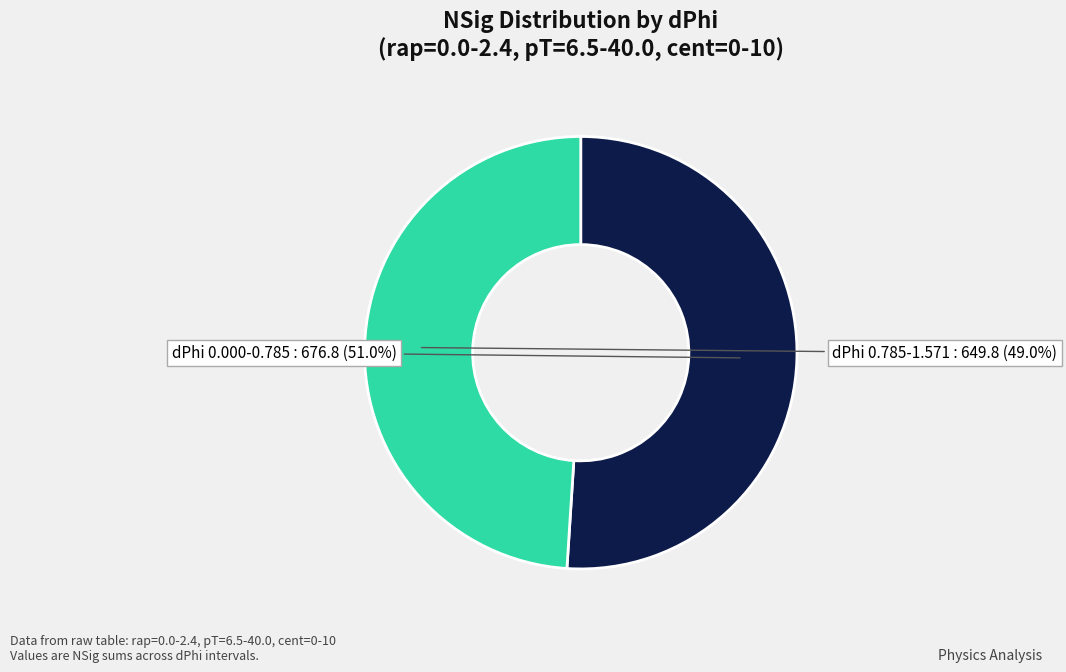

Does any single category account for the majority?

Yes